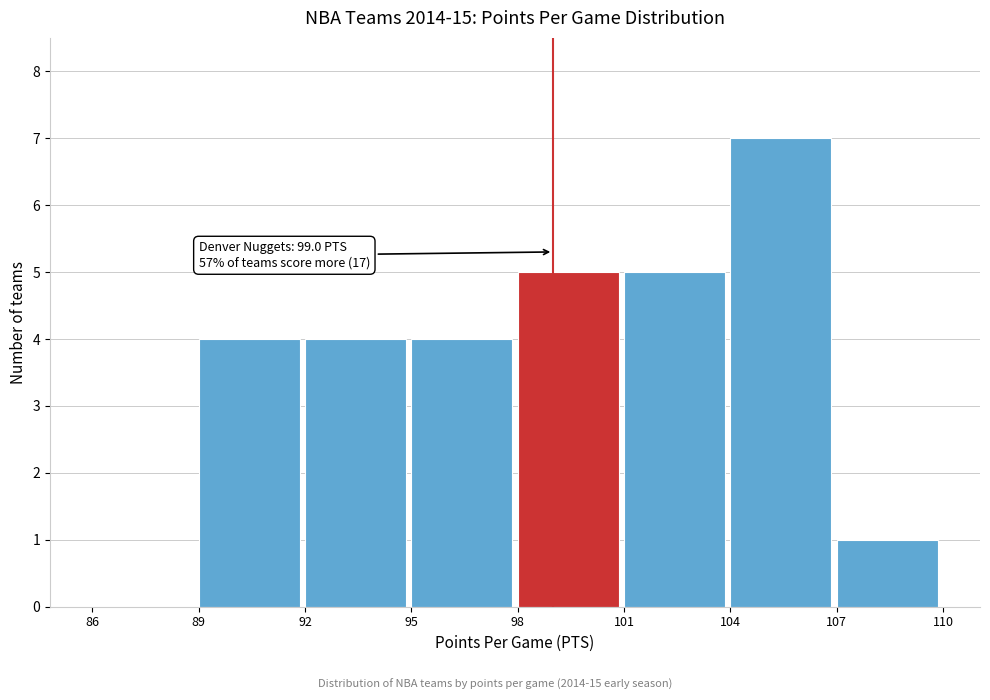

Over which range of the x-axis is the bar tallest?

104 to 107